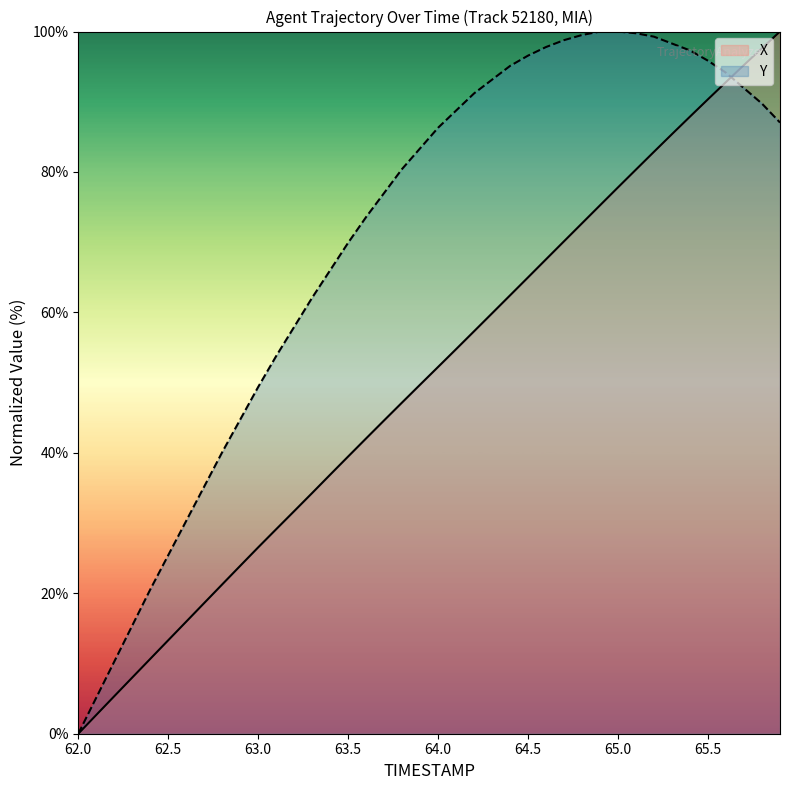

True or false: Y has a value of 95.8 at 65.5.

True